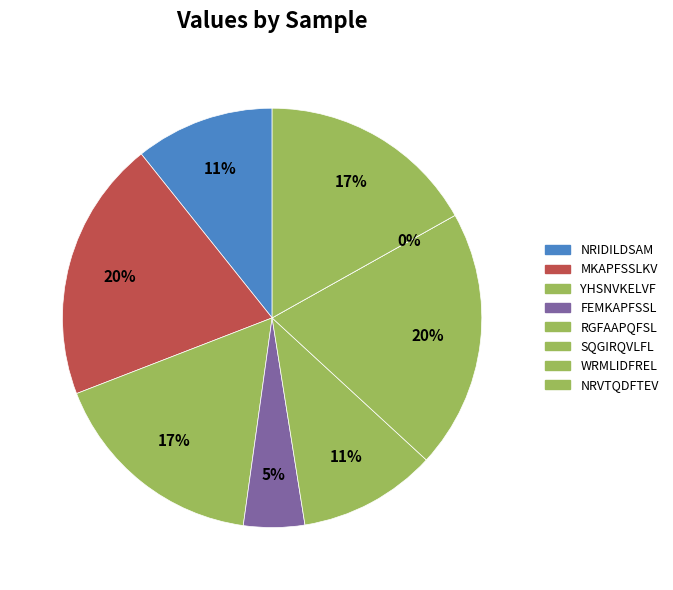

Between NRIDILDSAM and YHSNVKELVF, which is larger?

YHSNVKELVF